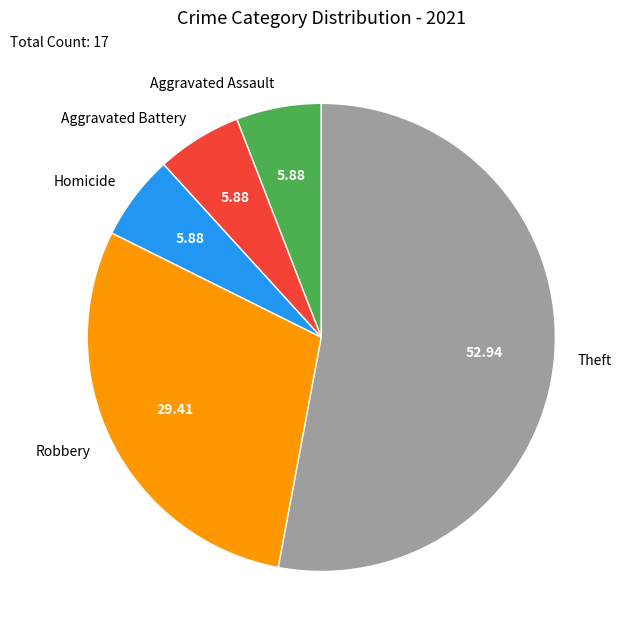

Which slice is the largest?

Theft